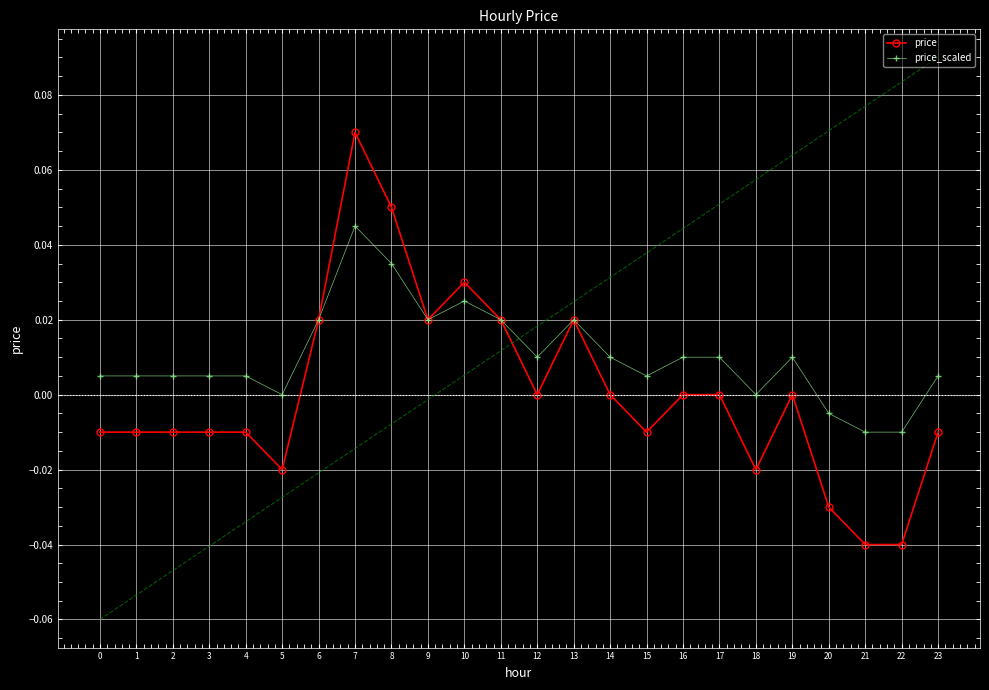

Which has a higher value, 6 or 23?

6